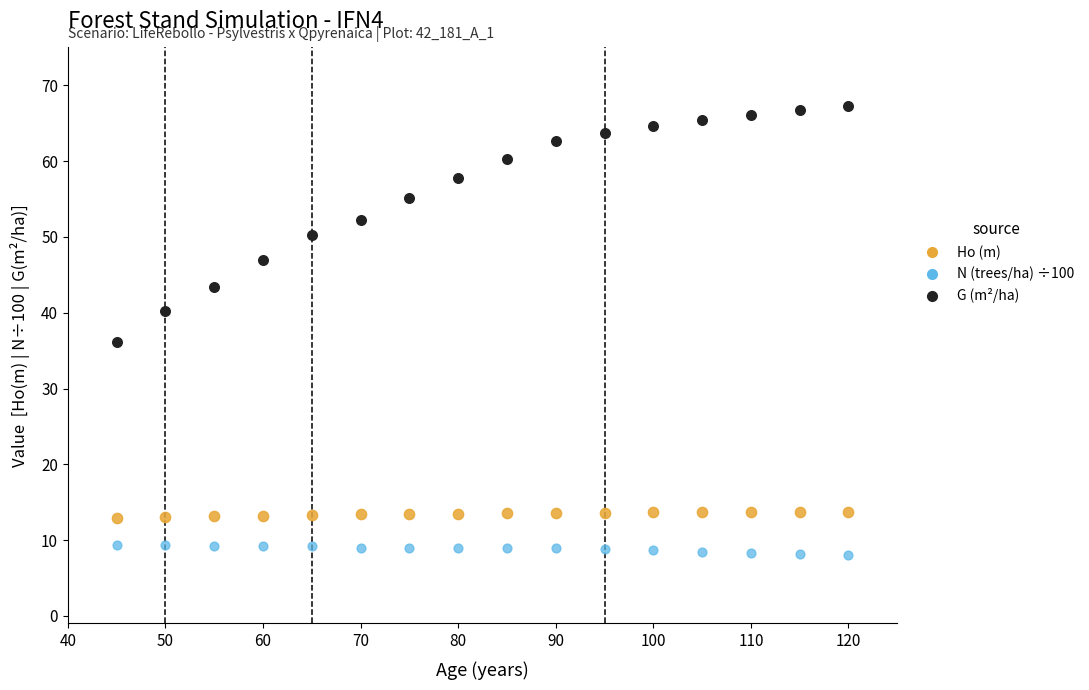

Which series reaches the maximum Y coordinate?

G (m²/ha)